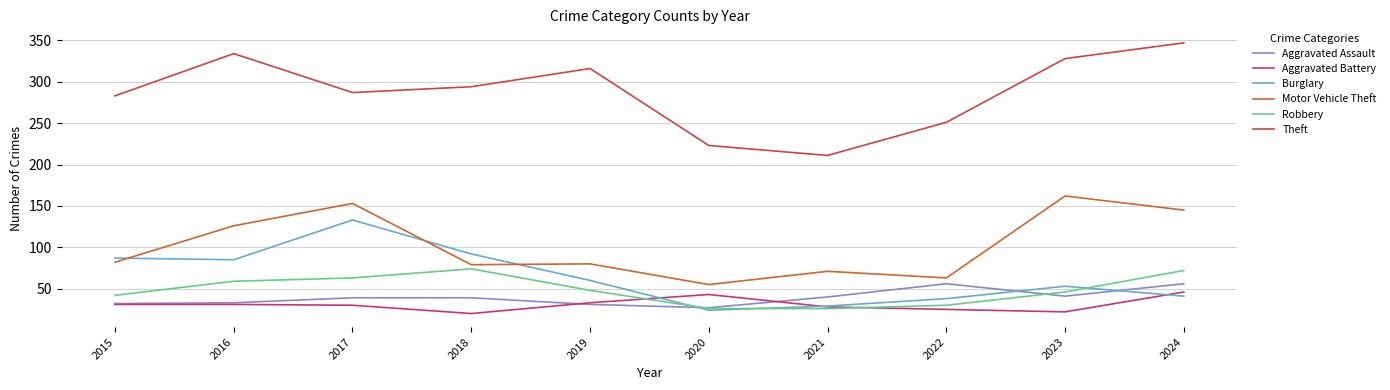

At which category does Burglary reach its first local peak?

2017